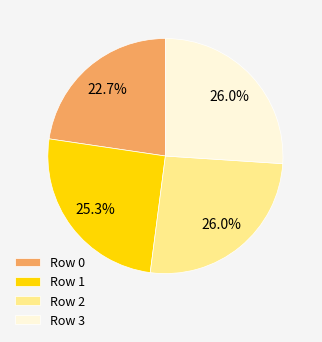

Is it true that Row 3 is 26% of the pie?

True